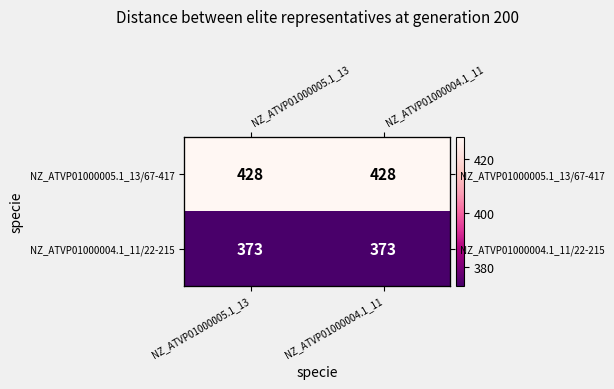

What value does the NZ_ATVP01000005.1_13/67-417 series have at NZ_ATVP01000005.1_13?

428